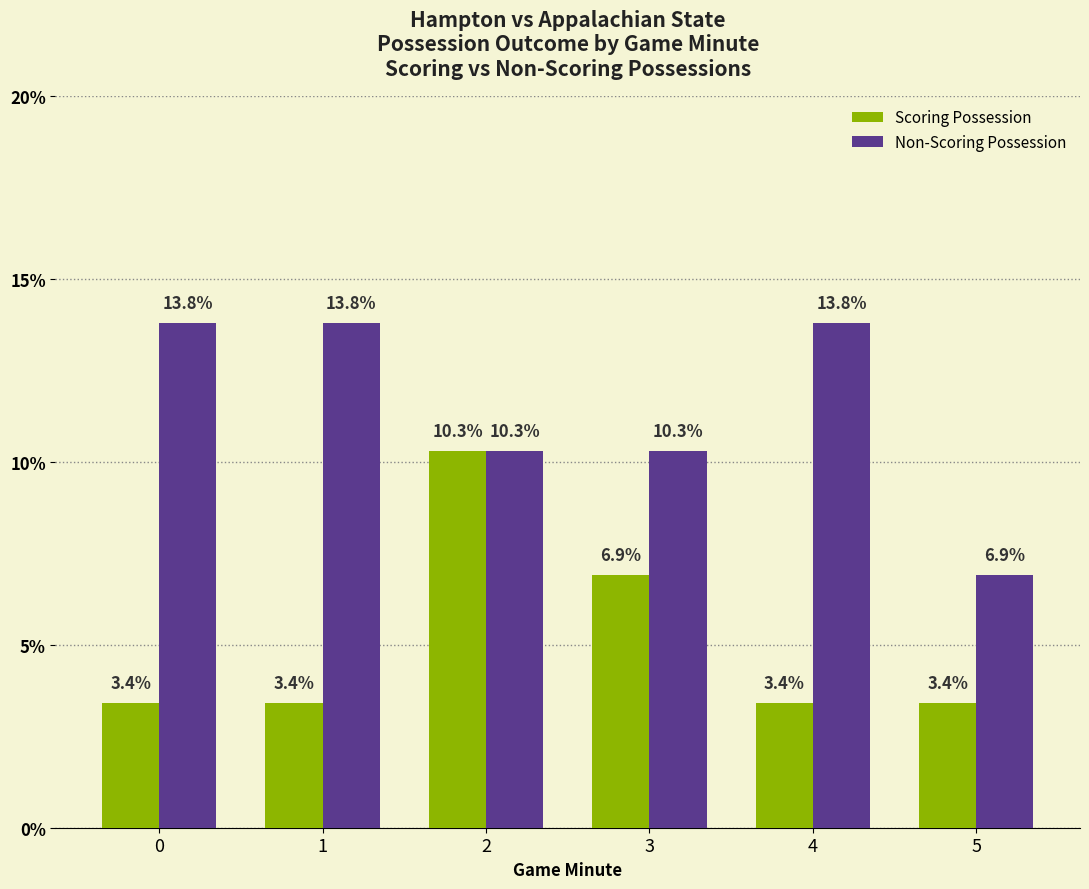

True or false: Scoring Possession has a value of 4.1 at 3.

False